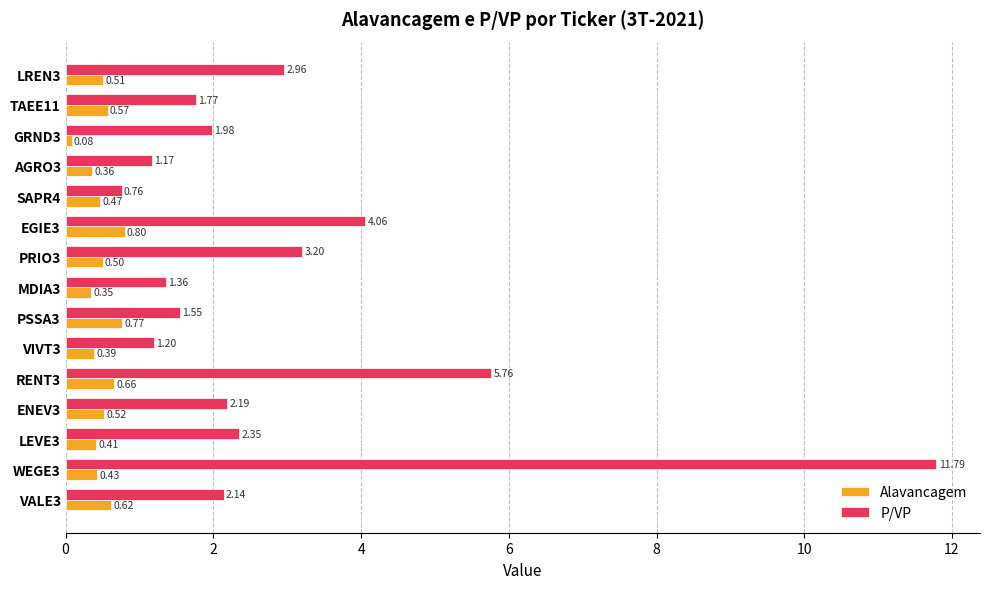

At how many categories does at least one series exceed 4?

3